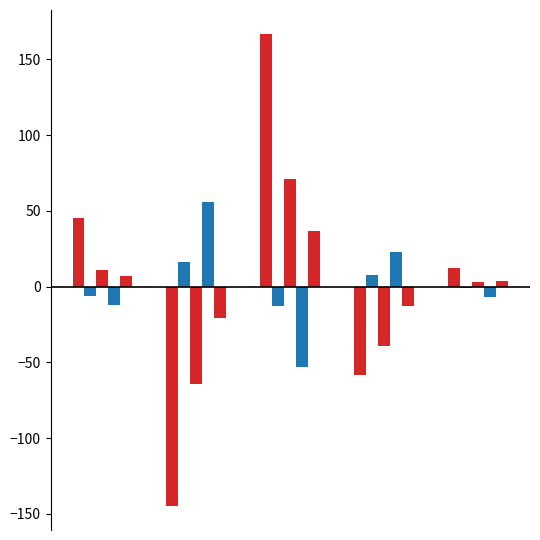

How many groups of bars are there?

5